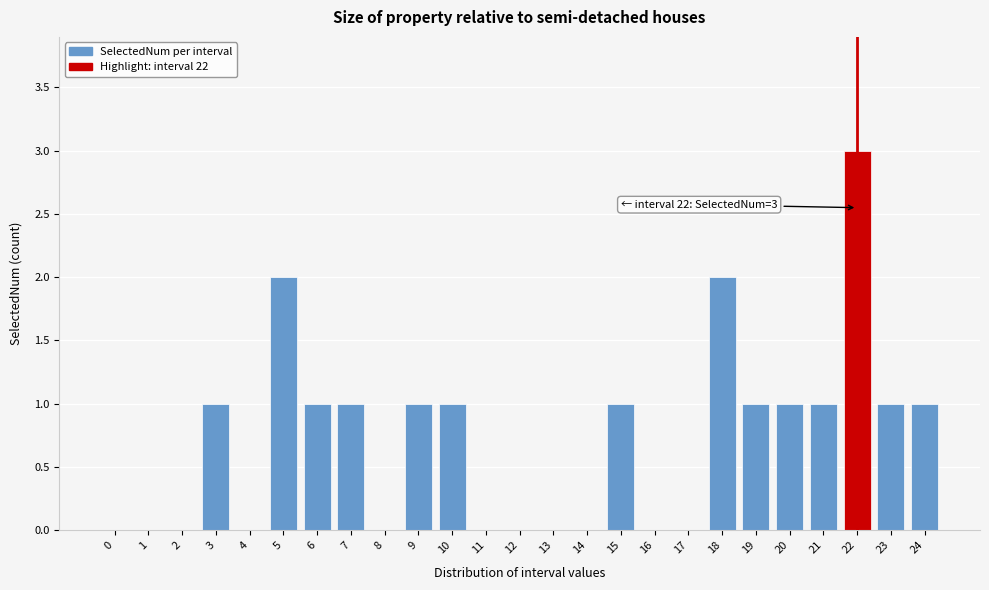

Reading left to right, what are all the values shown in this chart?

0=0	1=0	2=0	3=1	4=0	5=2	6=1	7=1	8=0	9=1	10=1	11=0	12=0	13=0	14=0	15=1	16=0	17=0	18=2	19=1	20=1	21=1	22=3	23=1	24=1